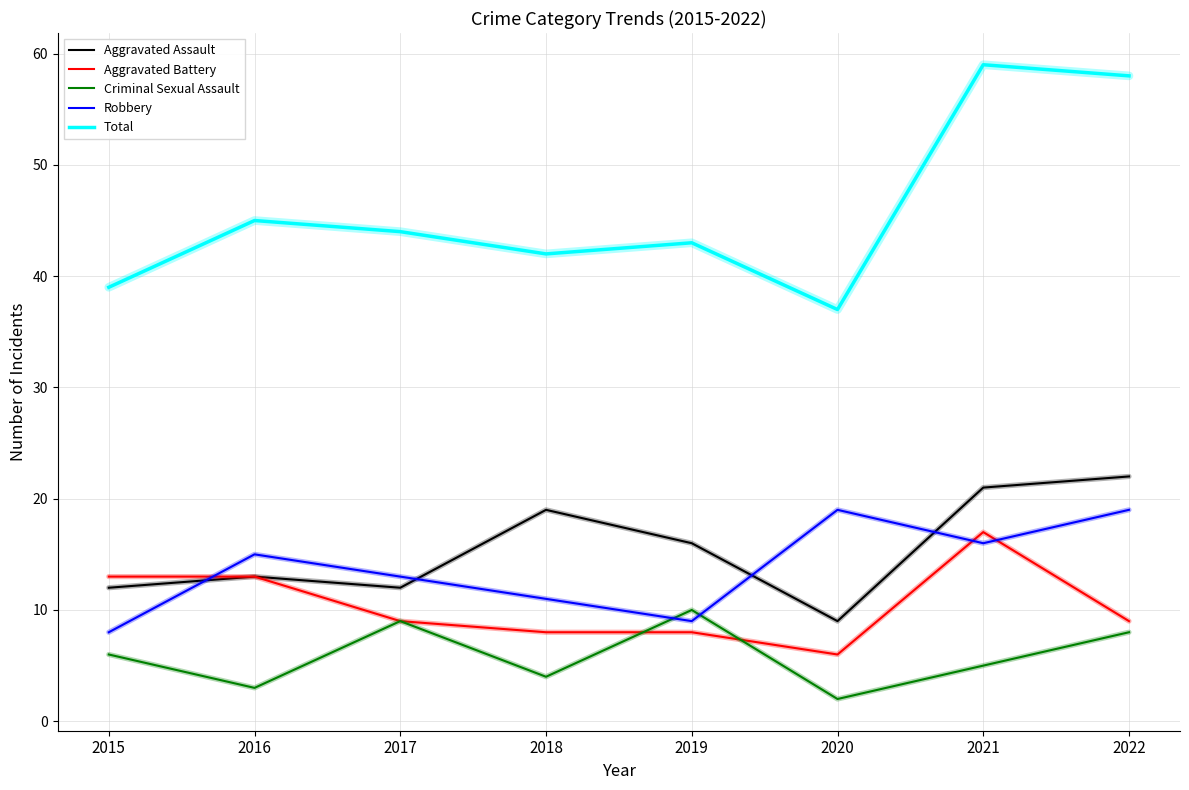

Which series has the largest total across all categories?

Total